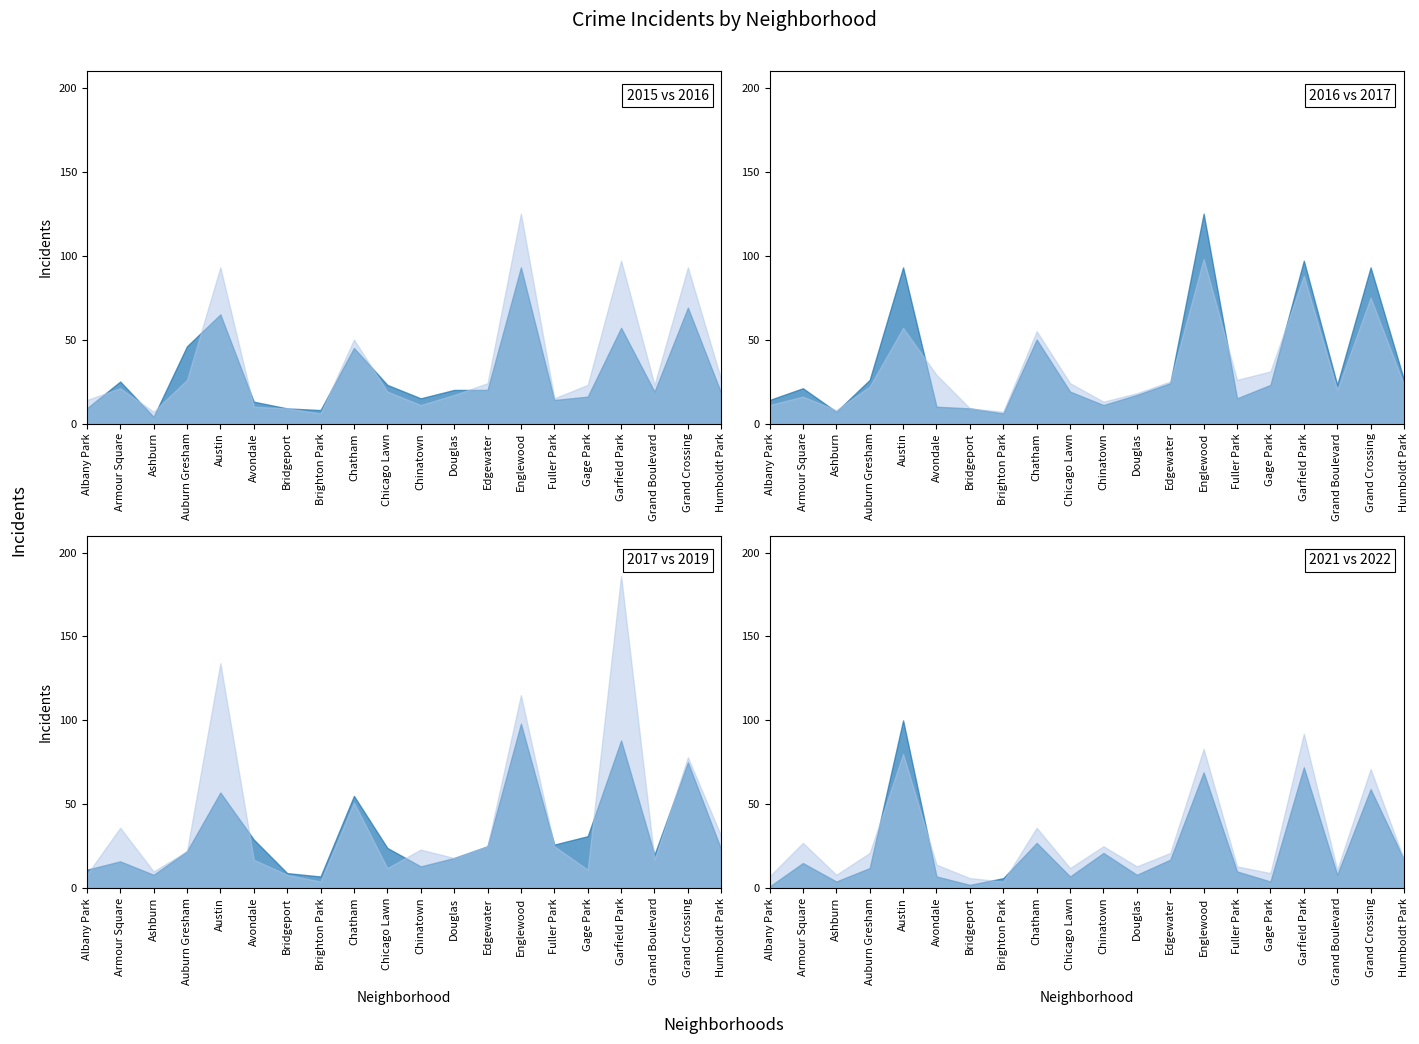

Between Chicago Lawn and Englewood, which series saw the biggest shift?

2016